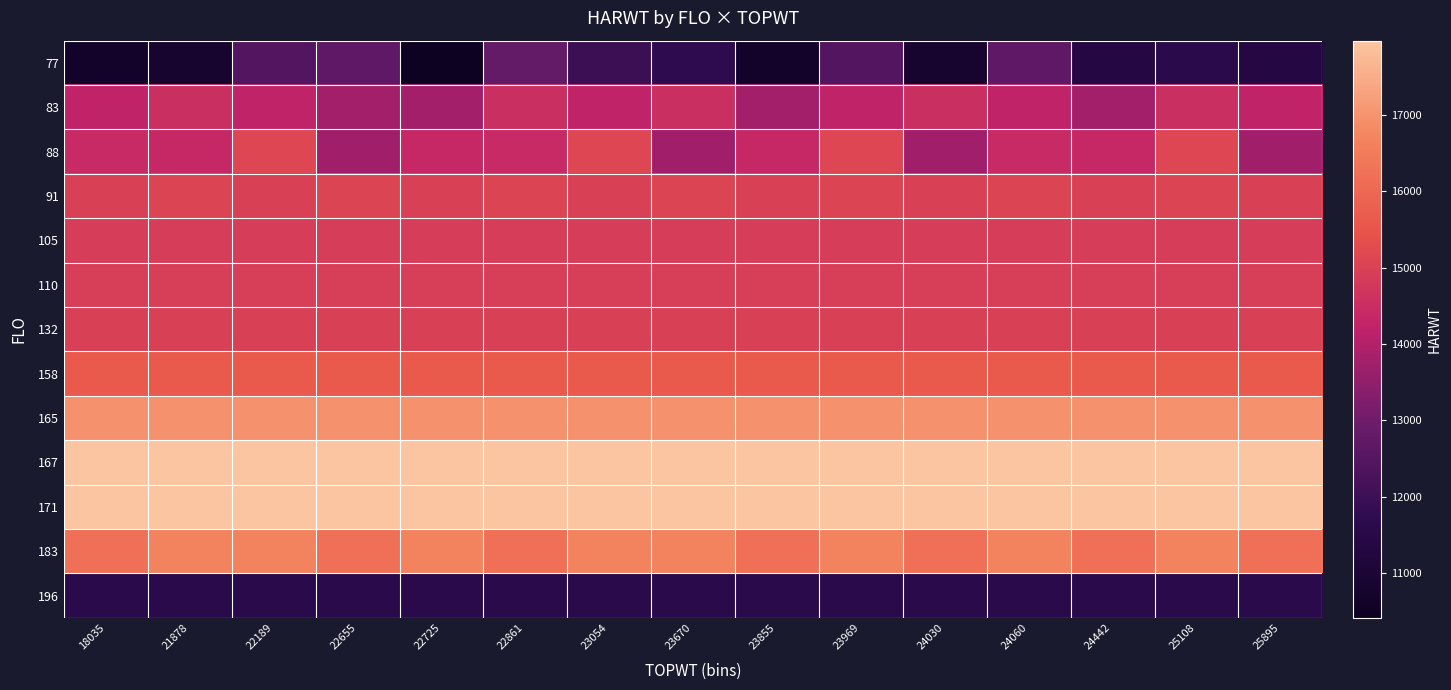

Reading left to right, extract all data points from this chart.

77: 18035=10694	21878=10840	22189=12475	22655=12696	22725=10413	22861=12778	23054=11994	23670=11688	23855=10694	23969=12475	24030=10840	24060=12696	24442=11406	25108=11576	25895=11406
83: 18035=14239	21878=14527	22189=14239	22655=13755	22725=13755	22861=14527	23054=14239	23670=14527	23855=13755	23969=14239	24030=14527	24060=14239	24442=13755	25108=14527	25895=14239
88: 18035=14407	21878=14345	22189=15114	22655=13732	22725=14345	22861=14407	23054=15114	23670=13732	23855=14345	23969=15114	24030=13732	24060=14407	24442=14345	25108=15114	25895=13732
91: 18035=14981	21878=15056	22189=14981	22655=15056	22725=14981	22861=15056	23054=14981	23670=15056	23855=14981	23969=15056	24030=14981	24060=15056	24442=14981	25108=15056	25895=14981
105: 18035=14893	21878=14893	22189=14893	22655=14893	22725=14893	22861=14893	23054=14893	23670=14893	23855=14893	23969=14893	24030=14893	24060=14893	24442=14893	25108=14893	25895=14893
110: 18035=14926	21878=14926	22189=14926	22655=14926	22725=14926	22861=14926	23054=14926	23670=14926	23855=14926	23969=14926	24030=14926	24060=14926	24442=14926	25108=14926	25895=14926
132: 18035=14977	21878=14977	22189=14977	22655=14977	22725=14977	22861=14977	23054=14977	23670=14977	23855=14977	23969=14977	24030=14977	24060=14977	24442=14977	25108=14977	25895=14977
158: 18035=15636	21878=15636	22189=15636	22655=15636	22725=15636	22861=15636	23054=15636	23670=15636	23855=15636	23969=15636	24030=15636	24060=15636	24442=15636	25108=15636	25895=15636
165: 18035=16981	21878=16981	22189=16981	22655=16981	22725=16981	22861=16981	23054=16981	23670=16981	23855=16981	23969=16981	24030=16981	24060=16981	24442=16981	25108=16981	25895=16981
167: 18035=17973	21878=17973	22189=17973	22655=17973	22725=17973	22861=17973	23054=17973	23670=17973	23855=17973	23969=17973	24030=17973	24060=17973	24442=17973	25108=17973	25895=17973
171: 18035=17946	21878=17946	22189=17946	22655=17946	22725=17946	22861=17946	23054=17946	23670=17946	23855=17946	23969=17946	24030=17946	24060=17946	24442=17946	25108=17946	25895=17946
183: 18035=16211	21878=16695	22189=16695	22655=16211	22725=16695	22861=16211	23054=16695	23670=16695	23855=16211	23969=16695	24030=16211	24060=16695	24442=16211	25108=16695	25895=16211
196: 18035=11576	21878=11576	22189=11576	22655=11576	22725=11576	22861=11576	23054=11576	23670=11576	23855=11576	23969=11576	24030=11576	24060=11576	24442=11576	25108=11576	25895=11576